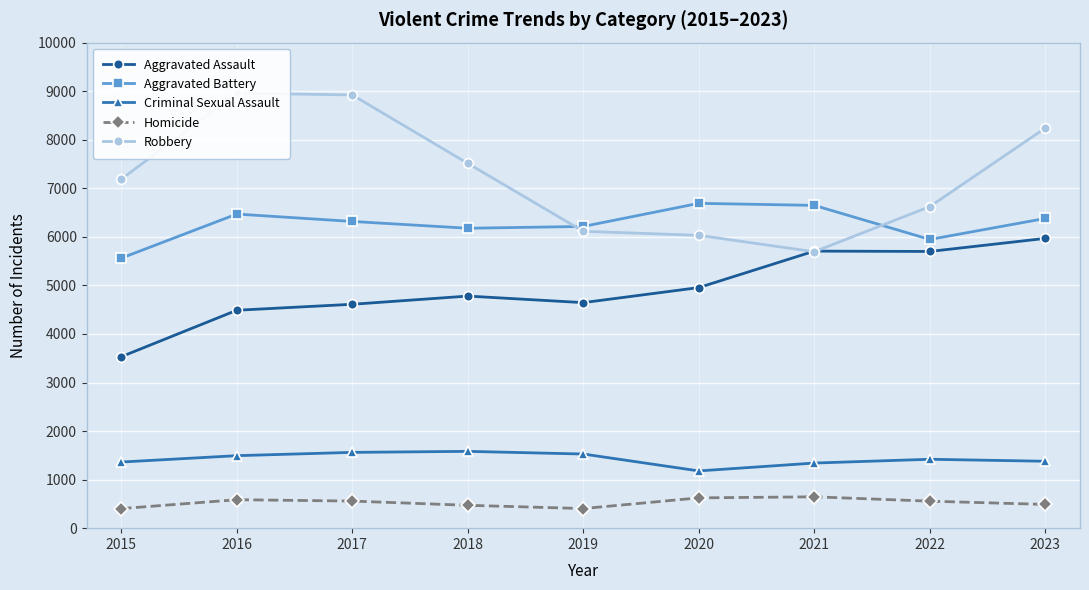

What is the difference between the maximum and minimum values in the Aggravated Battery series?

1129